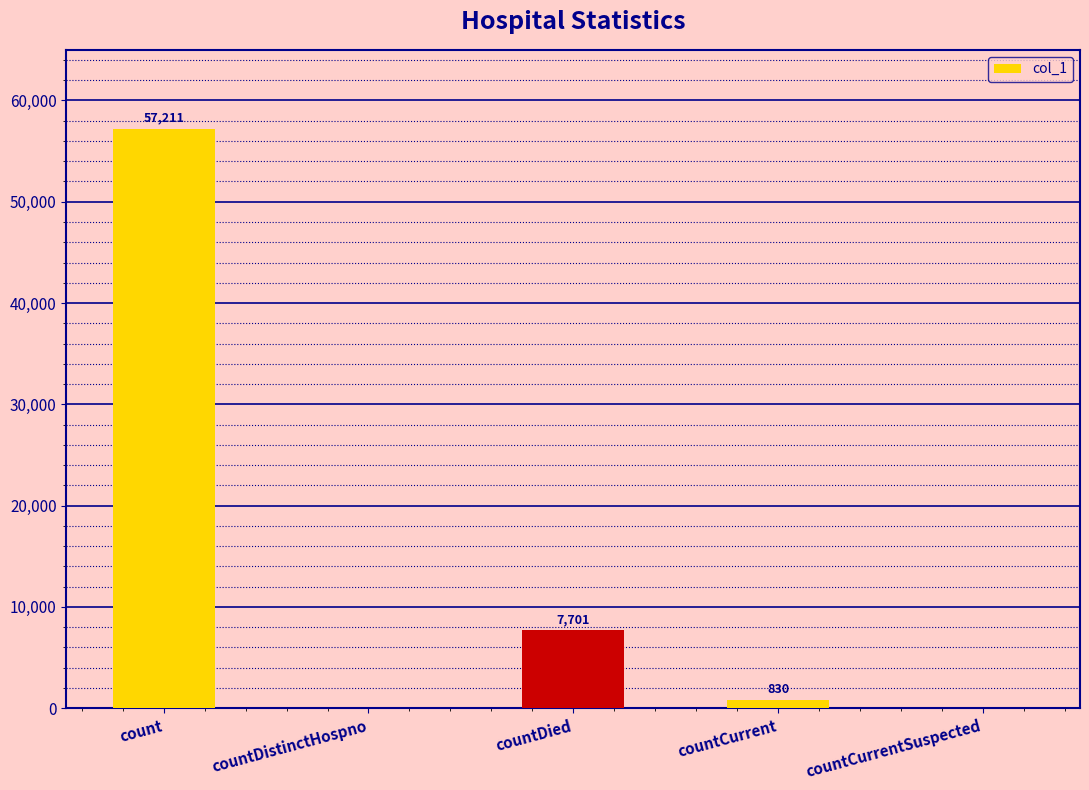

What is the ratio of the value at count to the value at countCurrent?

68.9